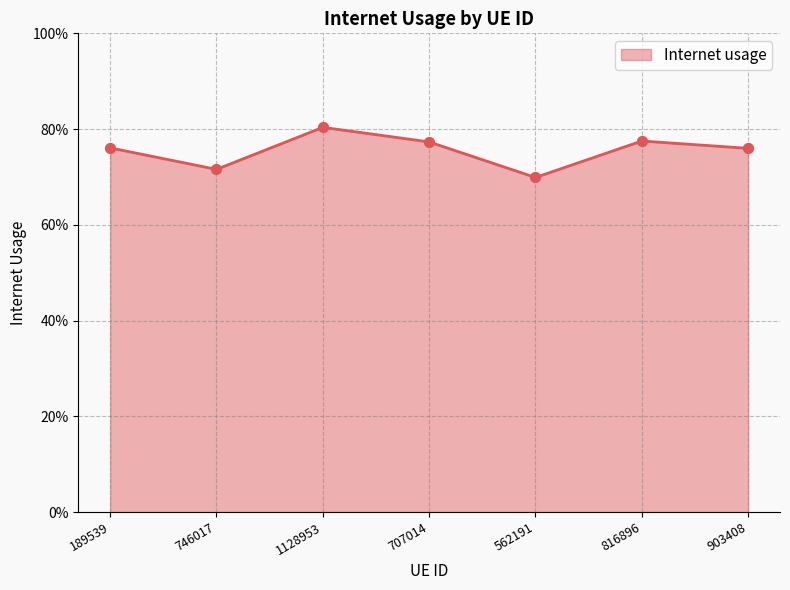

Between 903408 and 707014, which is larger?

707014